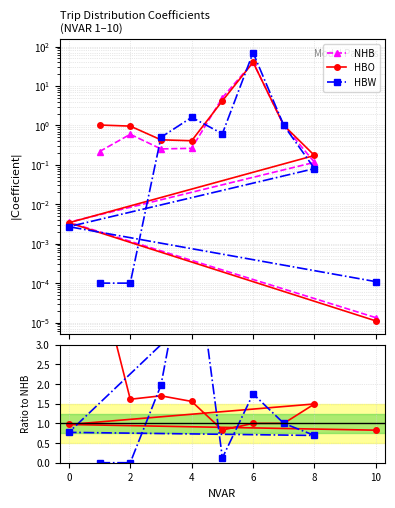

In HBO, how many points are higher than both neighbors (excluding endpoints)?

1